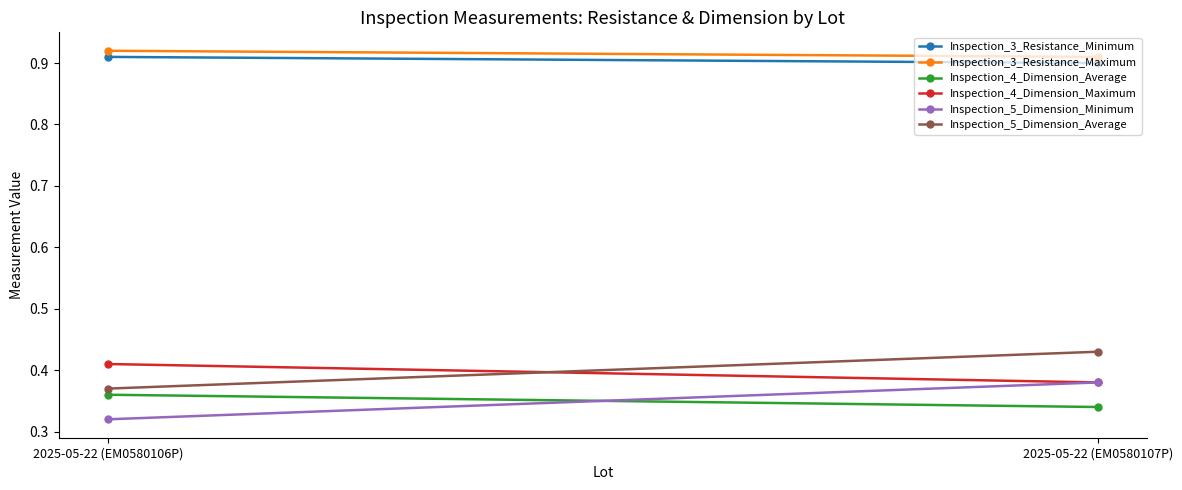

At 2025-05-22 (EM0580107P), list the series in order from largest to smallest.

Inspection_3_Resistance_Maximum, Inspection_3_Resistance_Minimum, Inspection_5_Dimension_Average, Inspection_4_Dimension_Maximum, Inspection_5_Dimension_Minimum, Inspection_4_Dimension_Average